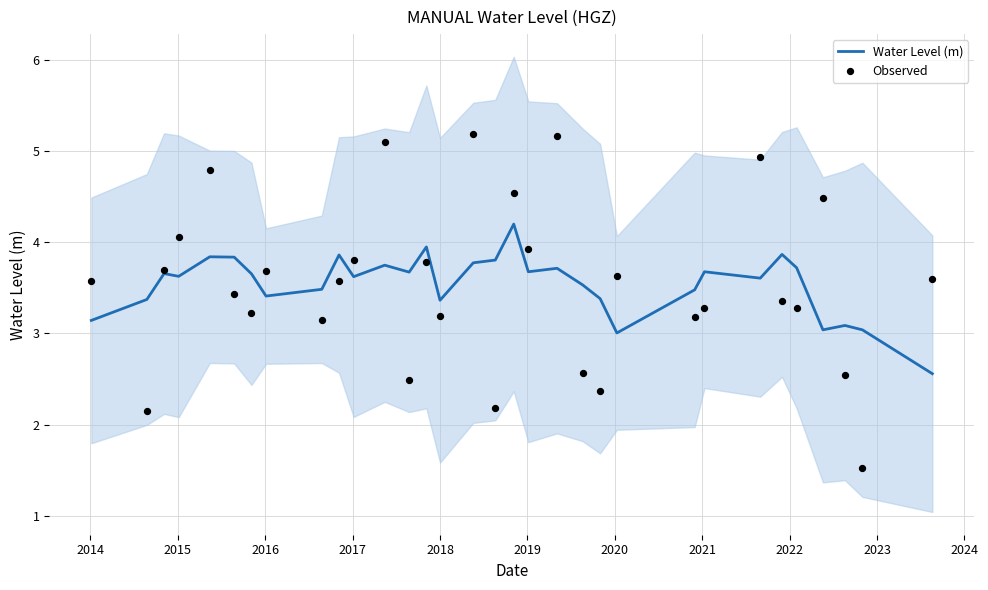

Which series reaches the minimum Y coordinate?

Observed